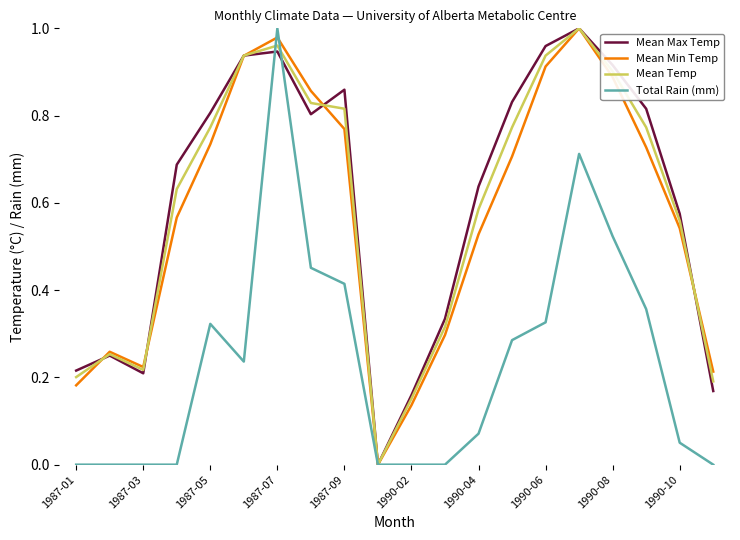

At which label does Total Rain (mm) reach its peak?

1987-07